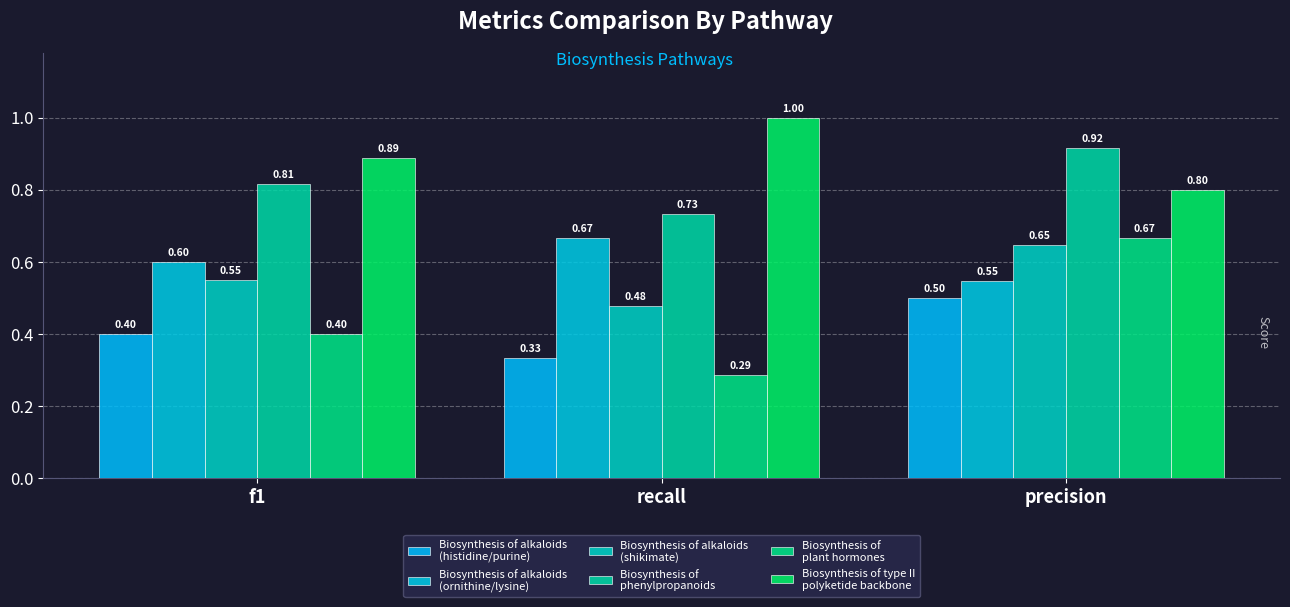

Reading left to right, extract all data points from this chart.

Biosynthesis of alkaloids
(histidine/purine): 0.4	0.3	0.5
Biosynthesis of alkaloids
(ornithine/lysine): 0.6	0.7	0.5
Biosynthesis of alkaloids
(shikimate): 0.6	0.5	0.6
Biosynthesis of
phenylpropanoids: 0.8	0.7	0.9
Biosynthesis of
plant hormones: 0.4	0.3	0.7
Biosynthesis of type II
polyketide backbone: 0.9	1.0	0.8